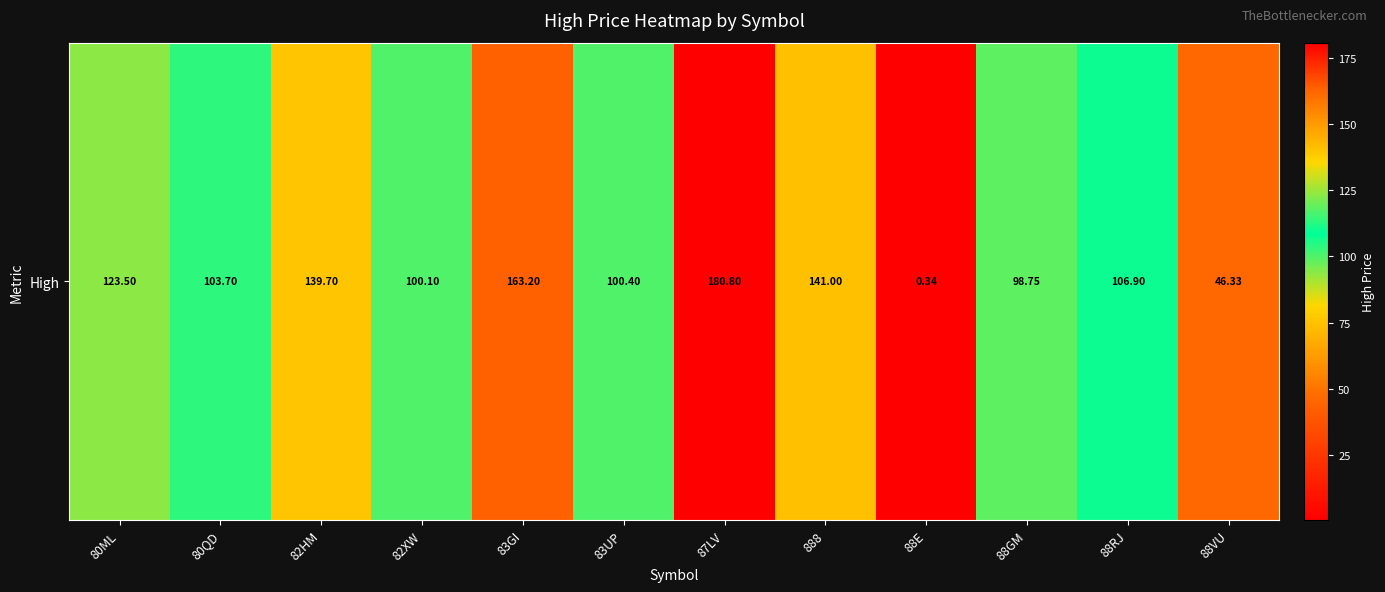

Which category has the lowest value across all series?

88E